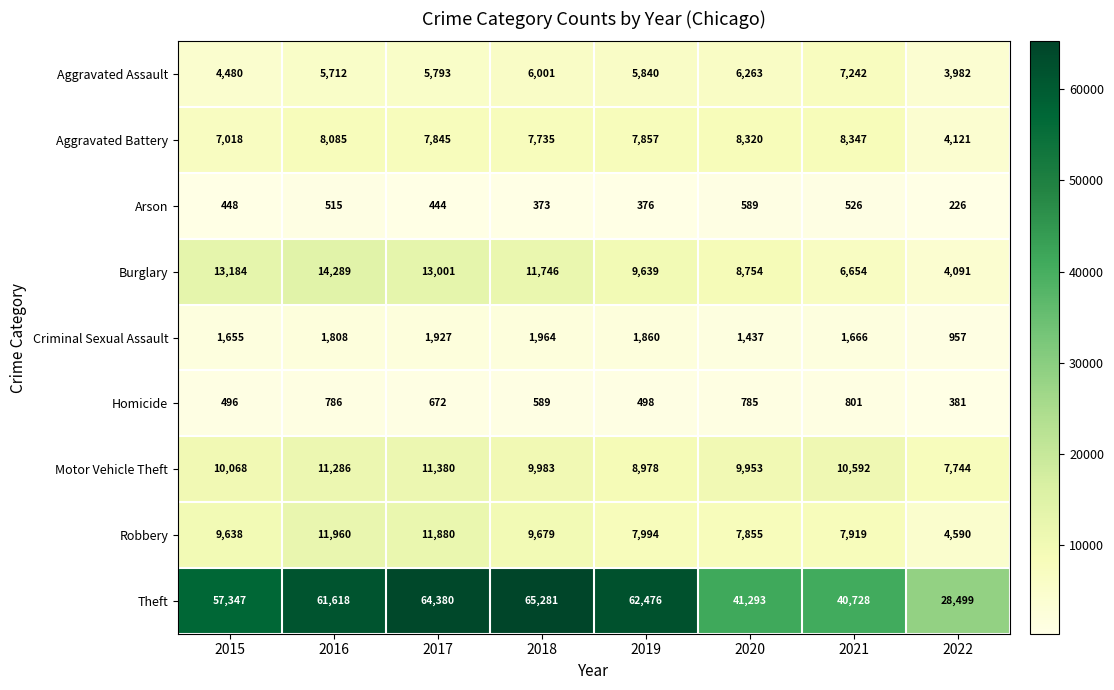

What is the maximum value shown in the chart?

65281